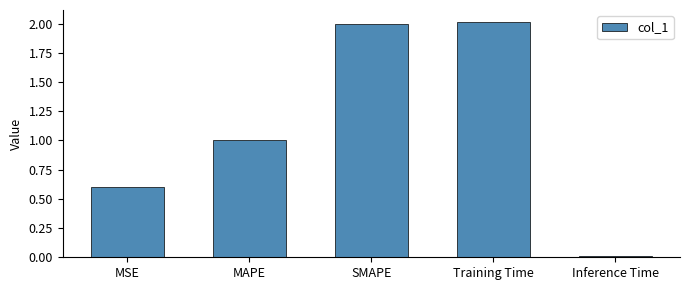

What is the average value?

1.1